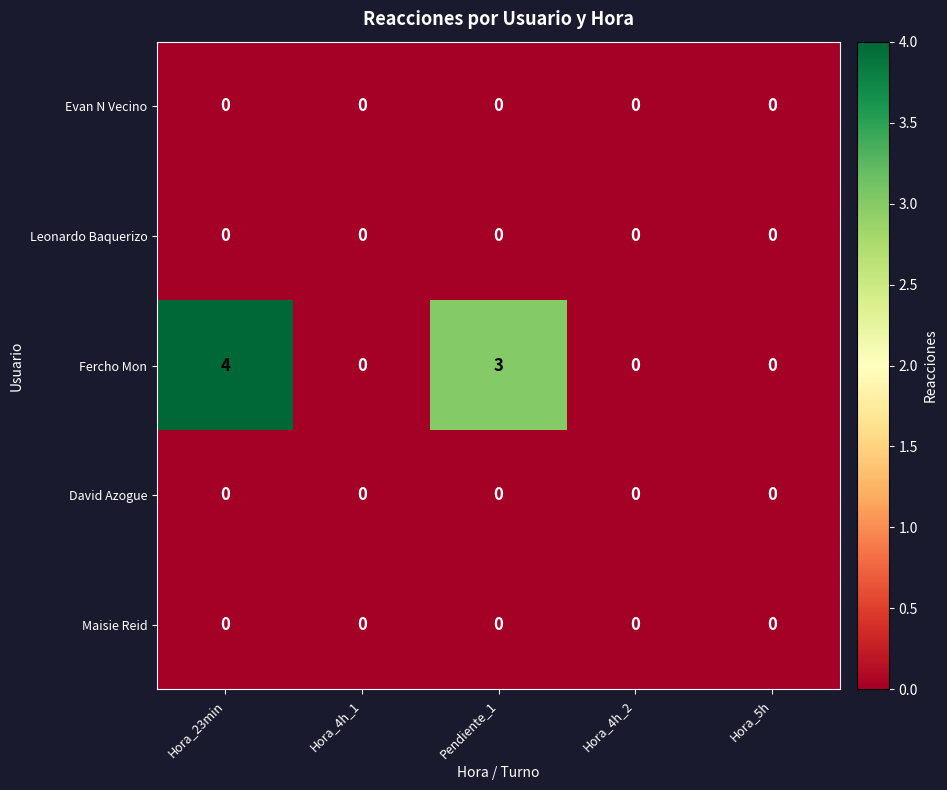

Is it true that Fercho Mon equals 0 at Hora_4h_1?

True